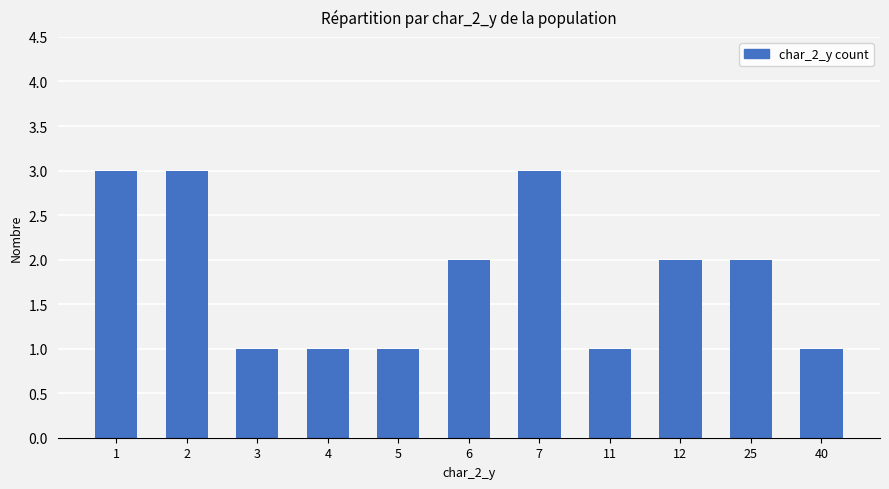

Is it true that the value at 11 is 1?

True